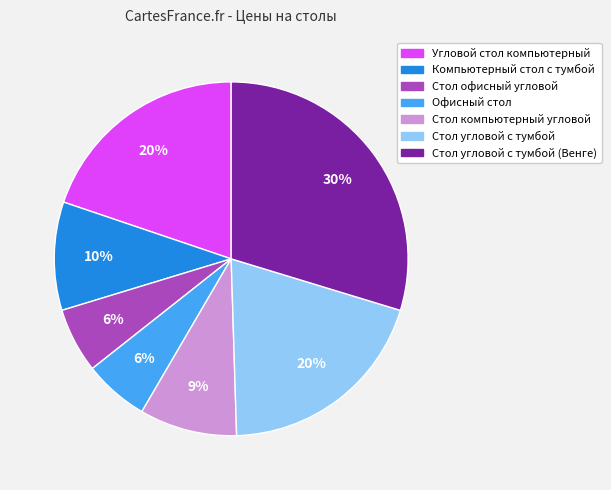

To the nearest percent, what is the difference between the largest and smallest slice percentages?

24%